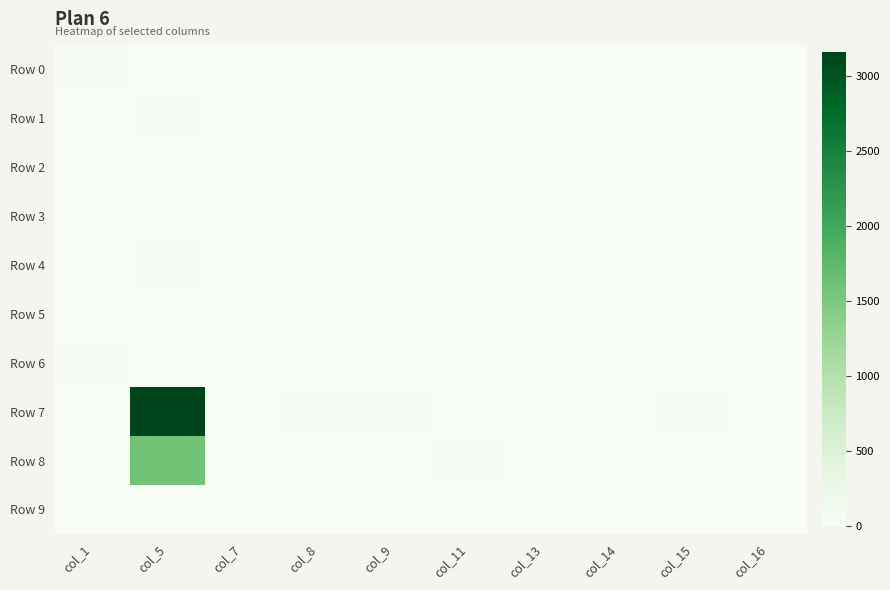

Reading left to right, extract all data points from this chart.

Row 0: col_1=14	col_5=4	col_7=8	col_8=0	col_9=2	col_11=0	col_13=0	col_14=2	col_15=0	col_16=0
Row 1: col_1=0	col_5=18	col_7=0	col_8=4	col_9=0	col_11=0	col_13=0	col_14=0	col_15=0	col_16=0
Row 2: col_1=1	col_5=9	col_7=0	col_8=0	col_9=0	col_11=0	col_13=2	col_14=0	col_15=0	col_16=0
Row 3: col_1=1	col_5=0	col_7=0	col_8=0	col_9=8	col_11=0	col_13=0	col_14=5	col_15=6	col_16=0
Row 4: col_1=0	col_5=13	col_7=1	col_8=0	col_9=0	col_11=0	col_13=0	col_14=0	col_15=0	col_16=0
Row 5: col_1=0	col_5=10	col_7=2	col_8=8	col_9=0	col_11=0	col_13=0	col_14=0	col_15=0	col_16=0
Row 6: col_1=13	col_5=8	col_7=0	col_8=0	col_9=0	col_11=0	col_13=1	col_14=0	col_15=0	col_16=0
Row 7: col_1=2	col_5=3157	col_7=7	col_8=13	col_9=22	col_11=0	col_13=4	col_14=11	col_15=21	col_16=0
Row 8: col_1=0	col_5=1611	col_7=0	col_8=0	col_9=0	col_11=17	col_13=0	col_14=0	col_15=0	col_16=0
Row 9: col_1=6	col_5=9	col_7=0	col_8=0	col_9=0	col_11=0	col_13=0	col_14=0	col_15=0	col_16=0